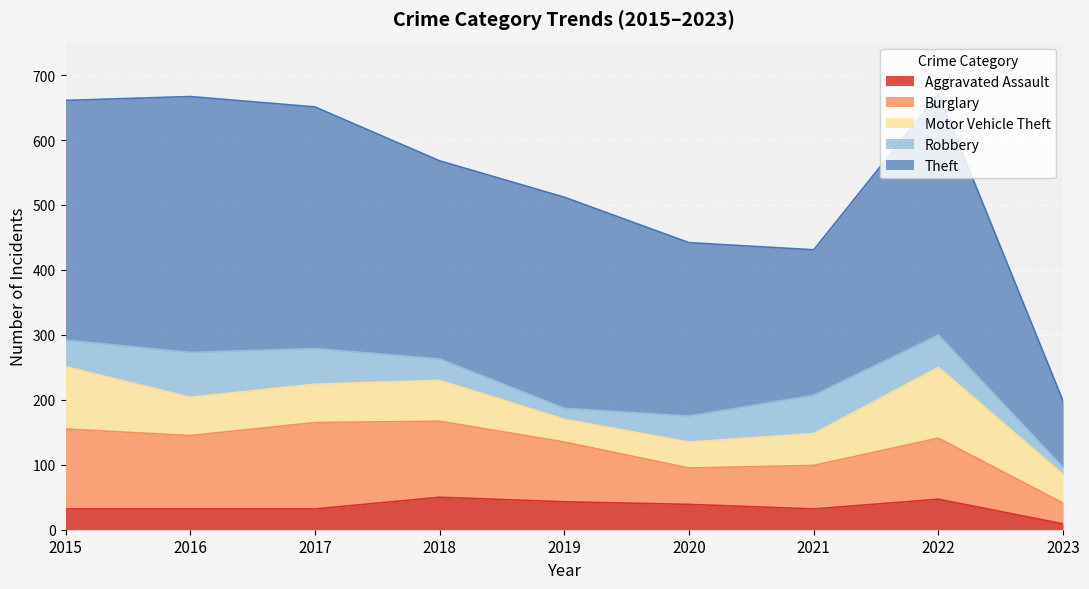

Where does the Motor Vehicle Theft series first go above 59?

2015